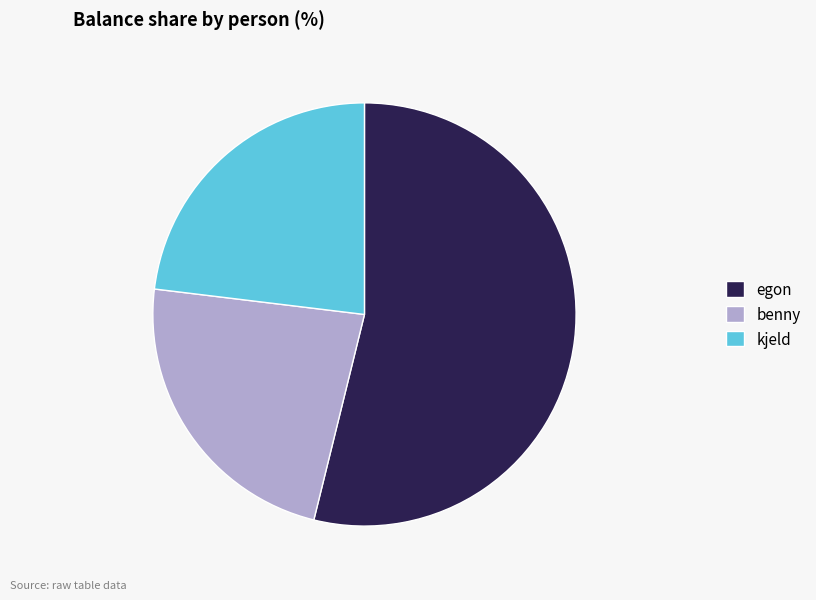

Is the sum of egon and benny greater than half?

Yes